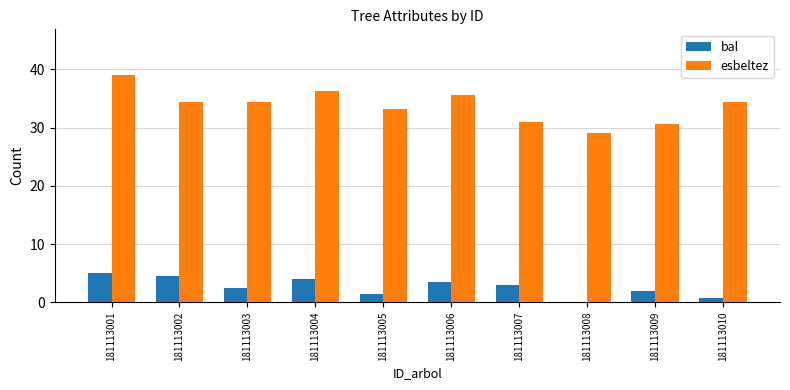

Is it true that esbeltez equals 30.6 at 181113009?

True